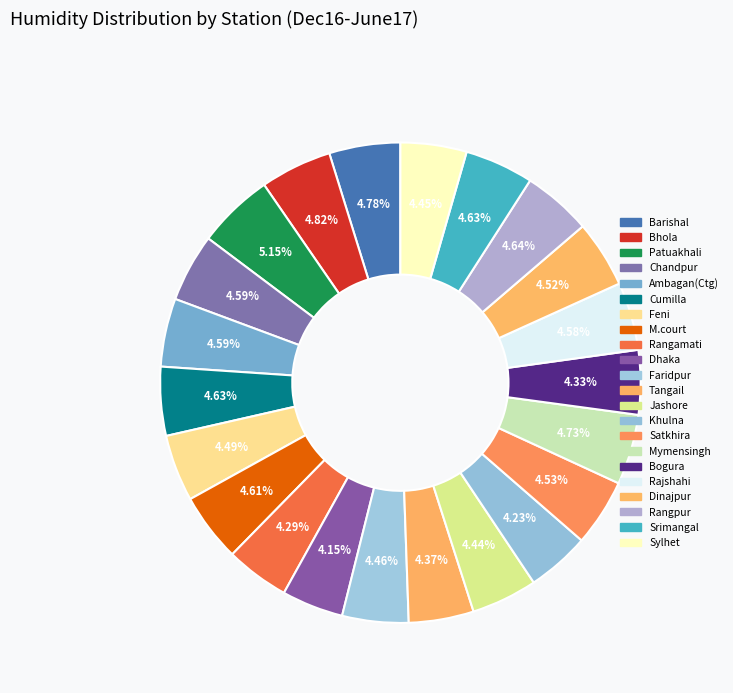

How many segments does this pie chart have?

22